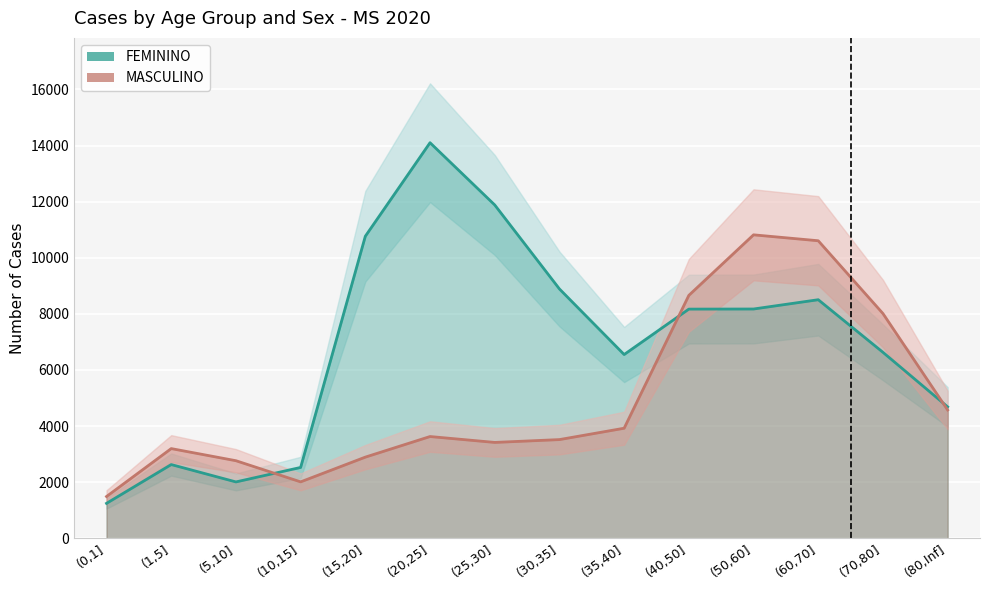

How many intersections are there between MASCULINO and FEMININO?

3